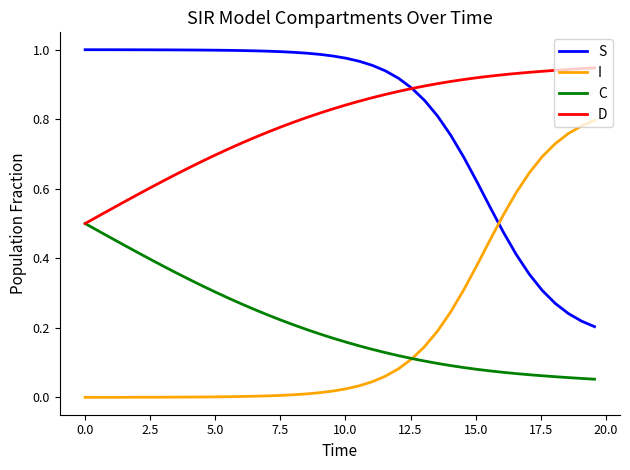

What is the sum of all S values?

32.3